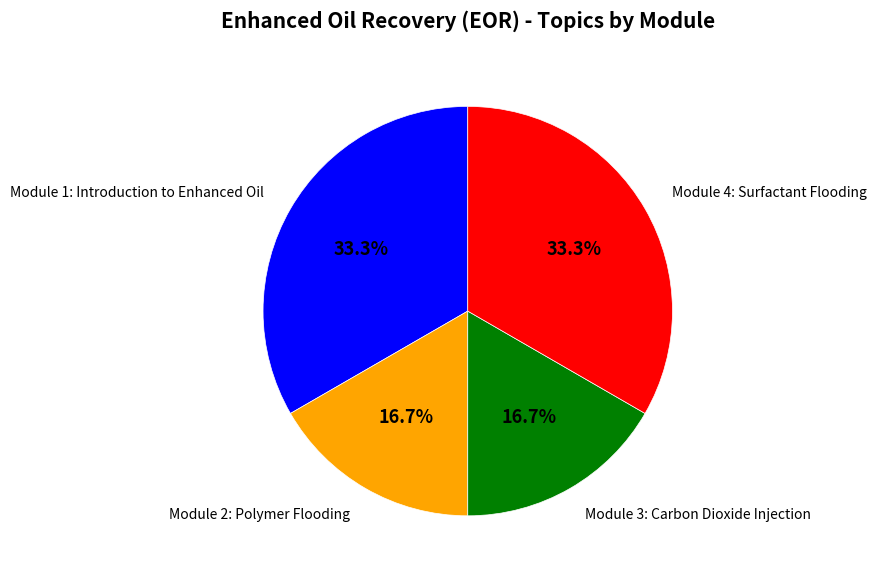

What portion of the pie excludes Module 4: Surfactant Flooding?

66.7%